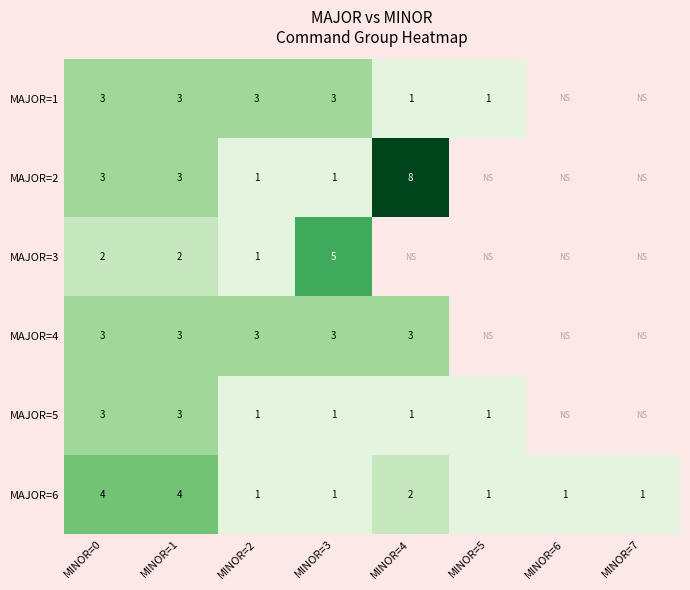

What is the spread (max minus min) of values at MINOR=3?

4